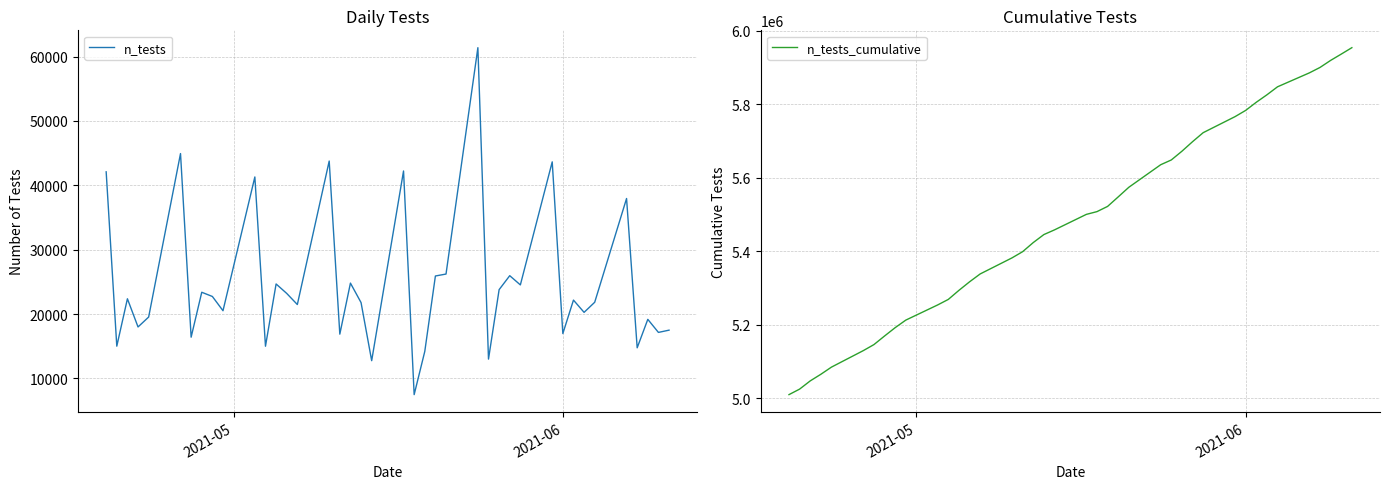

What are all the series names shown in the legend?

n_tests, n_tests_cumulative